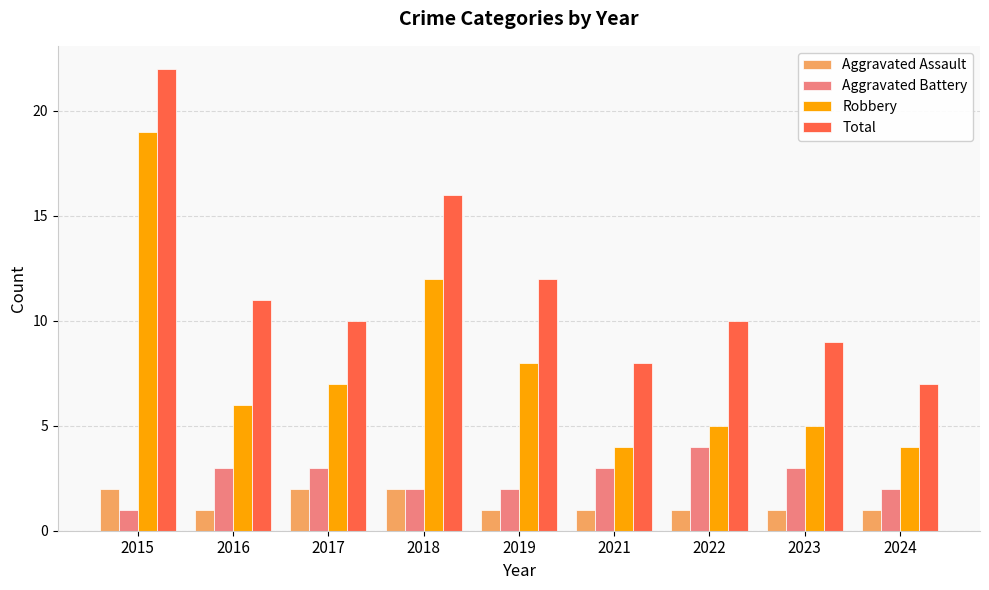

Is it true that Total equals 6 at 2017?

False